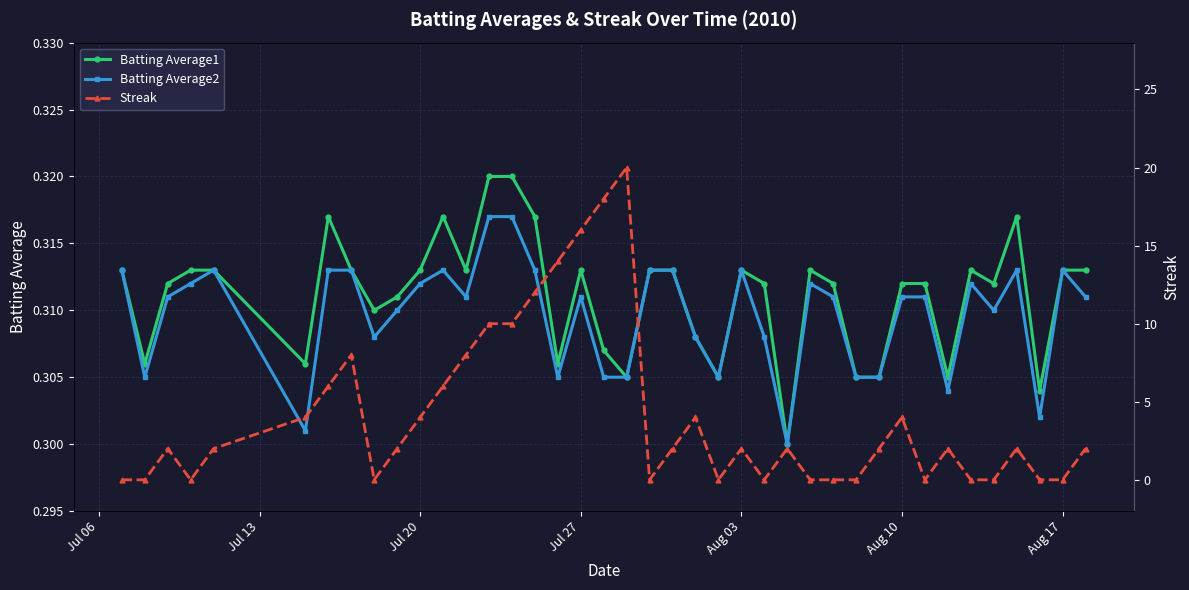

The value of Batting Average1 at Jul 20 is 0.5. True or false?

False